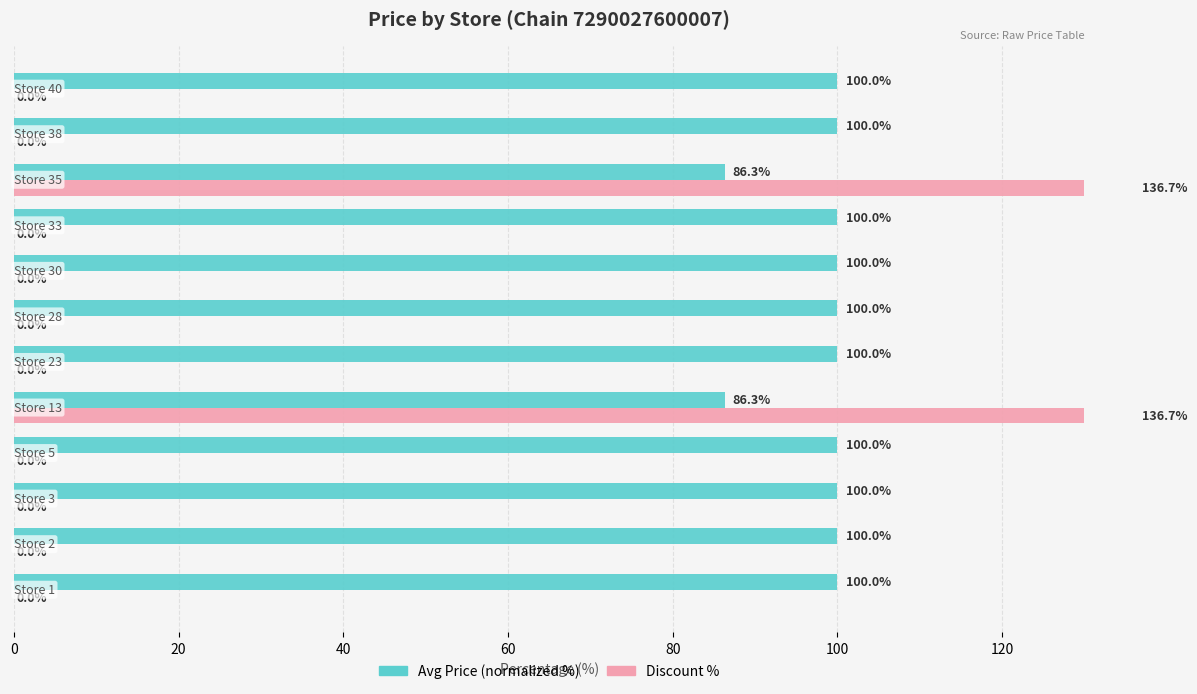

What are all the series names shown in the legend?

Avg Price (normalized %), Discount %